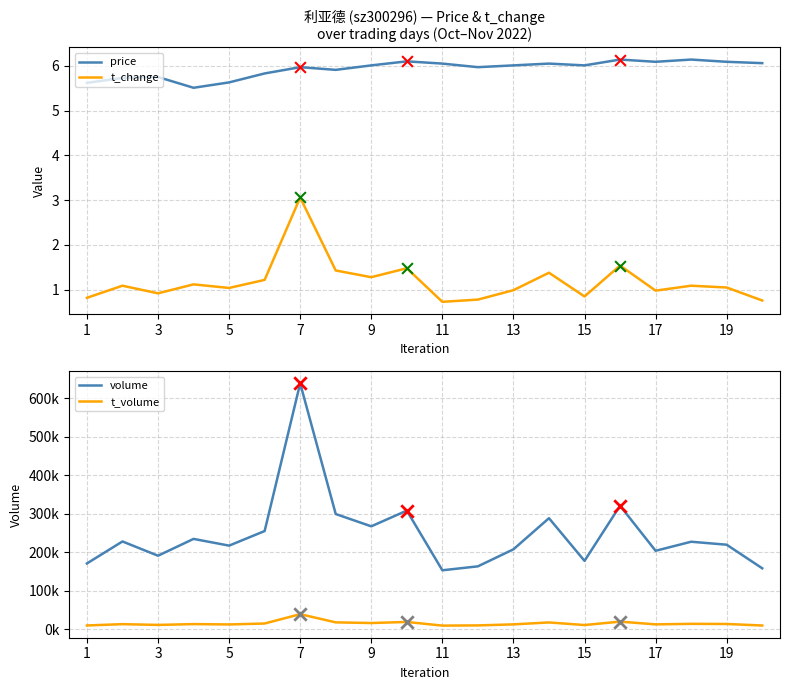

Is the value of price at 9 greater than the value of t_change at 15?

Yes